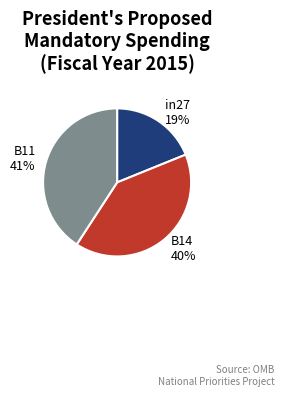

To the nearest percent, what portion does in27 represent?

19%